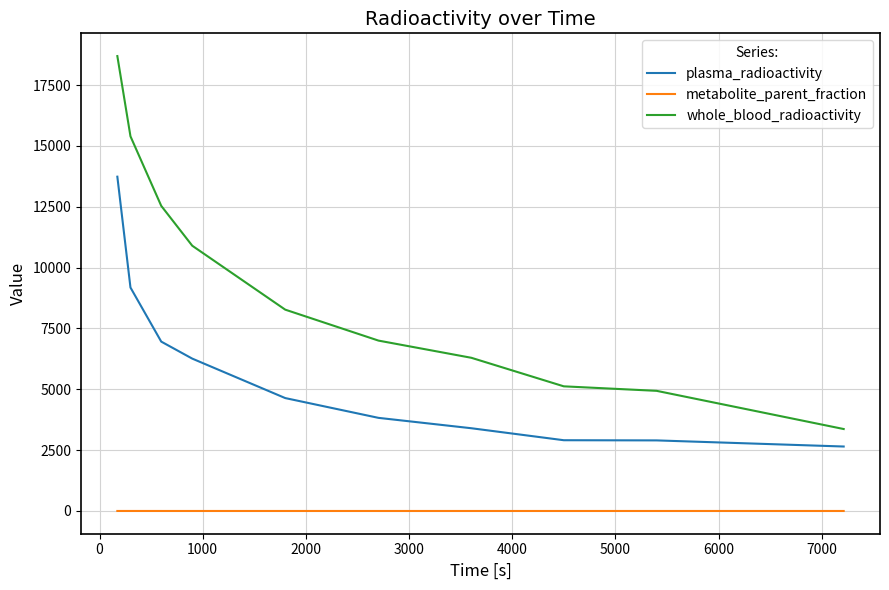

What is the difference between the maximum and minimum values in the plasma_radioactivity series?

11084.8